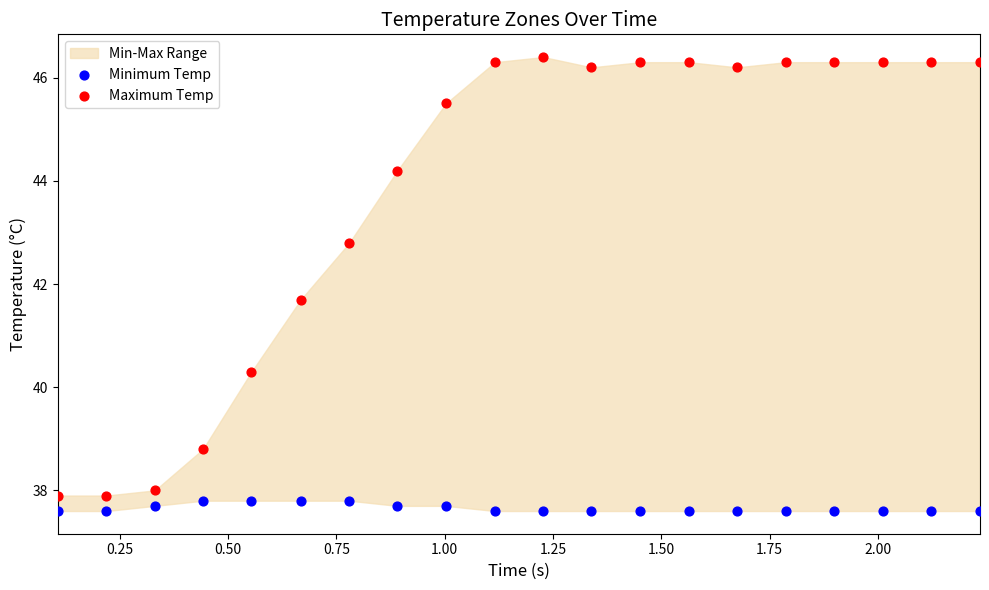

Which series reaches the minimum Y coordinate?

Minimum Temp